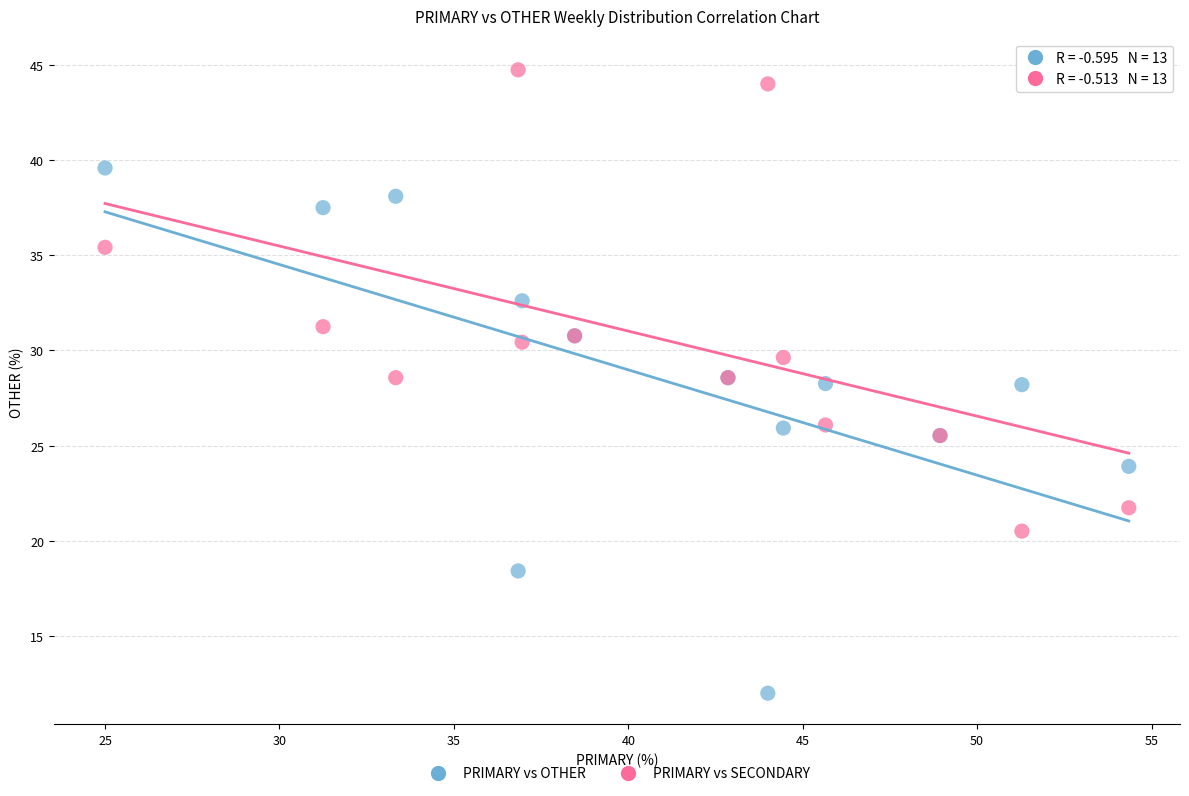

Which series has the largest Y range (max minus min)?

PRIMARY vs OTHER